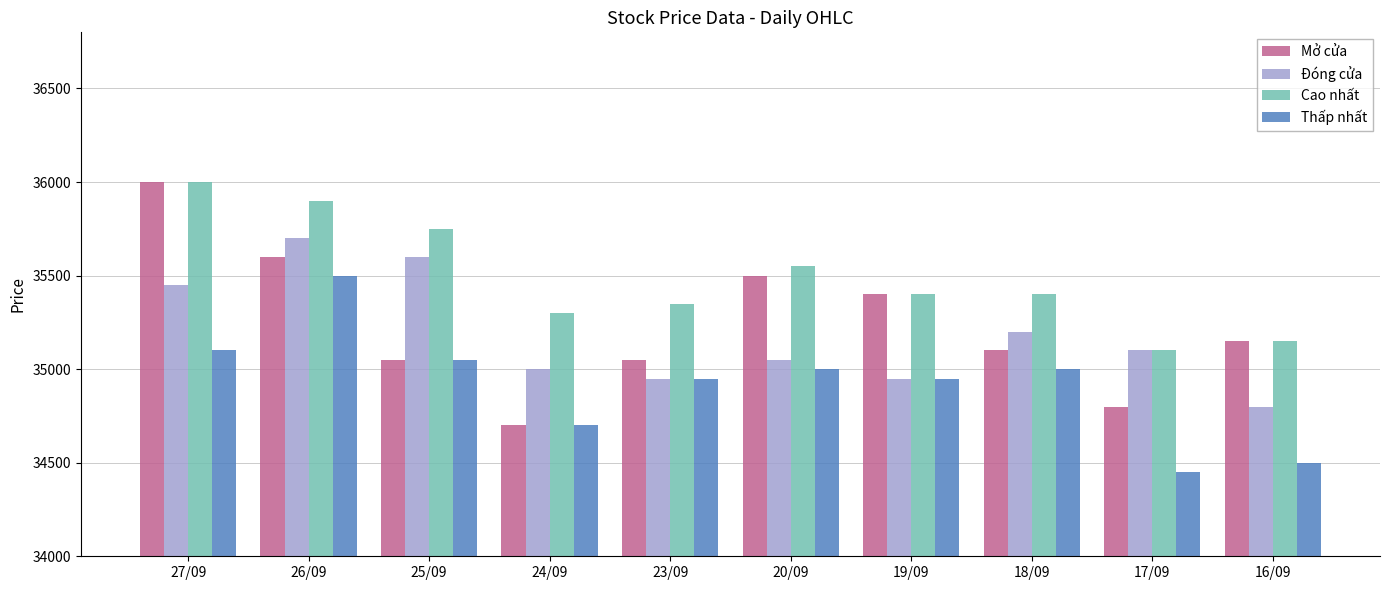

What is the spread (max minus min) of values at 27/09?

900